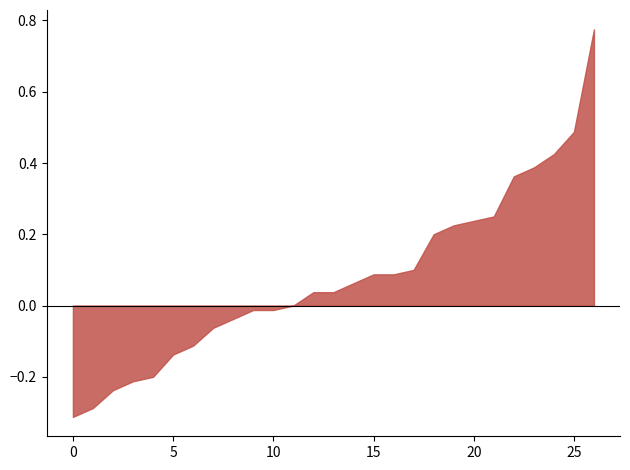

What is the difference between the maximum and minimum values?

1.1